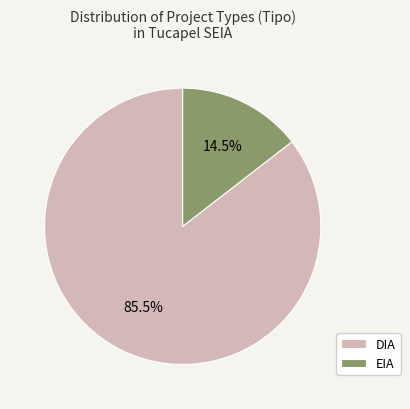

Approximately how many times larger is the value at DIA compared to EIA?

5.9